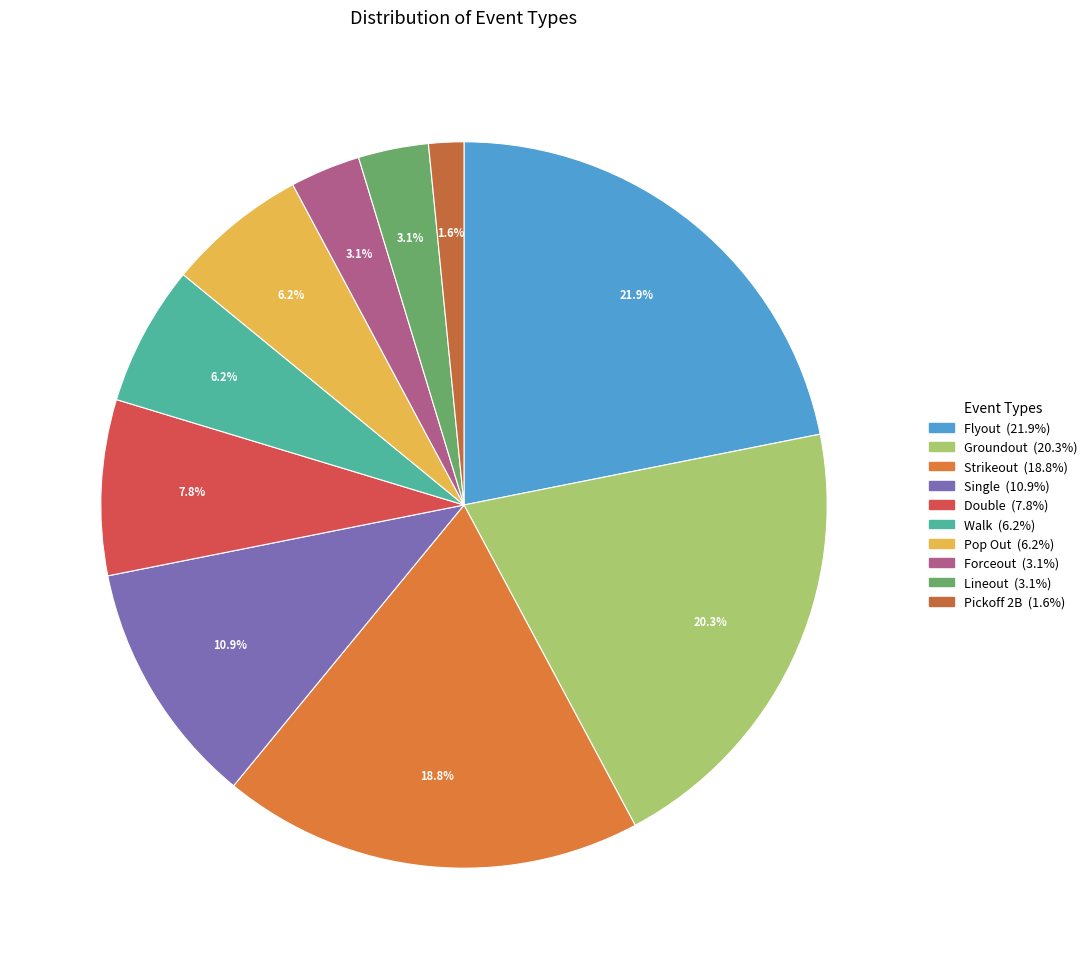

How many segments does this pie chart have?

10